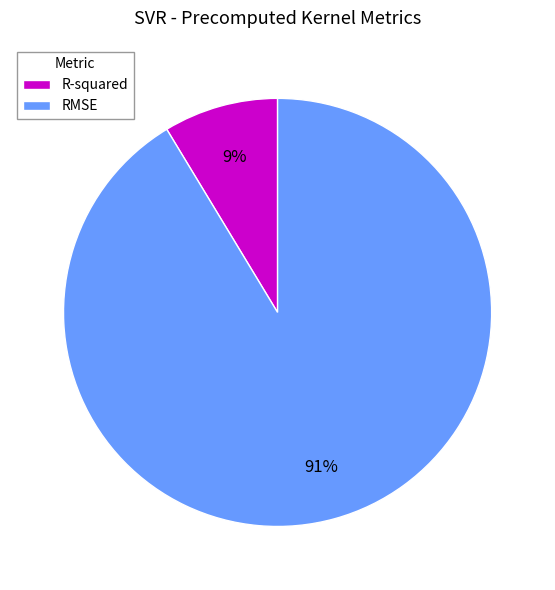

Is there any slice that represents more than half of the pie?

Yes